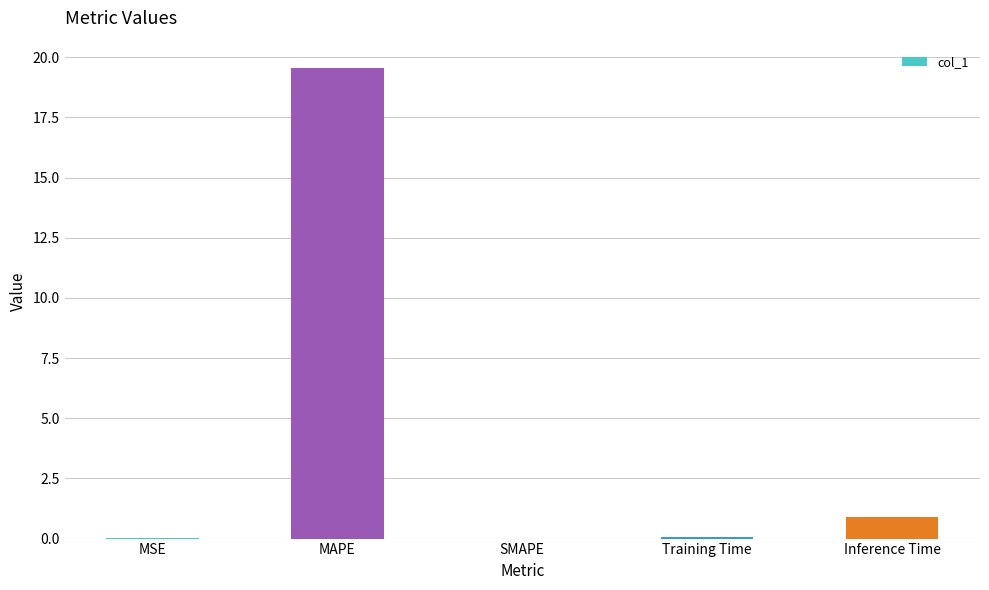

How many categories are shown in the chart?

5